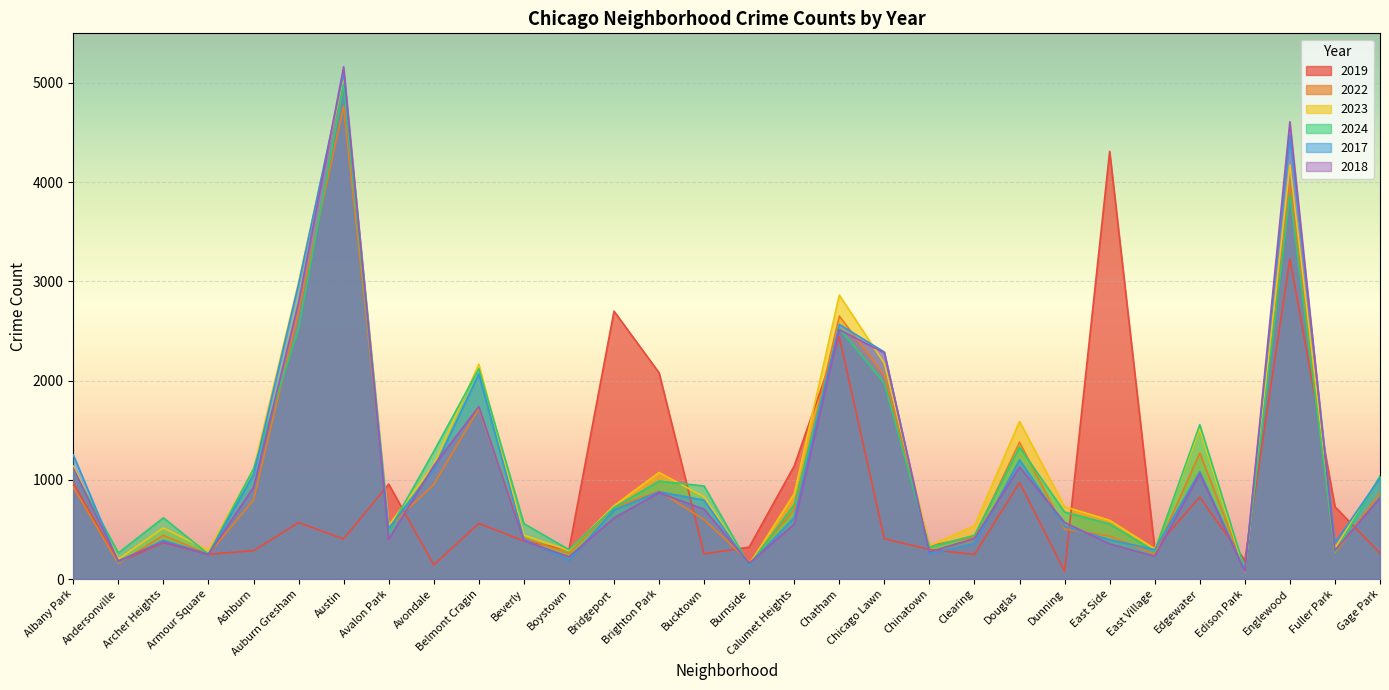

Between which two adjacent categories do 2019 and 2024 first intersect?

Austin and Avalon Park